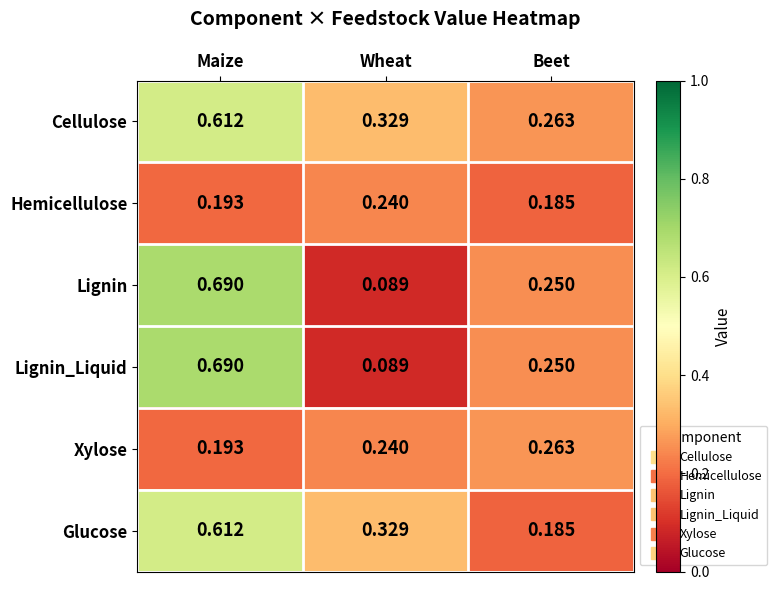

At which label does Lignin reach its peak?

Maize